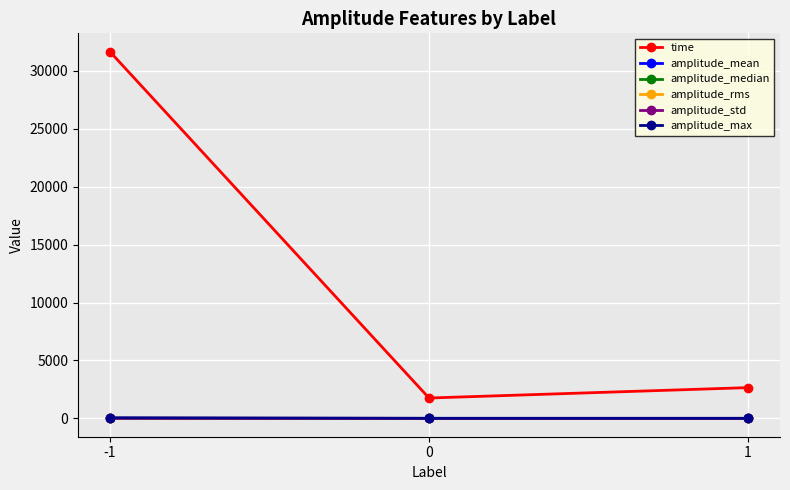

At which category is the sum across all series the highest?

-1